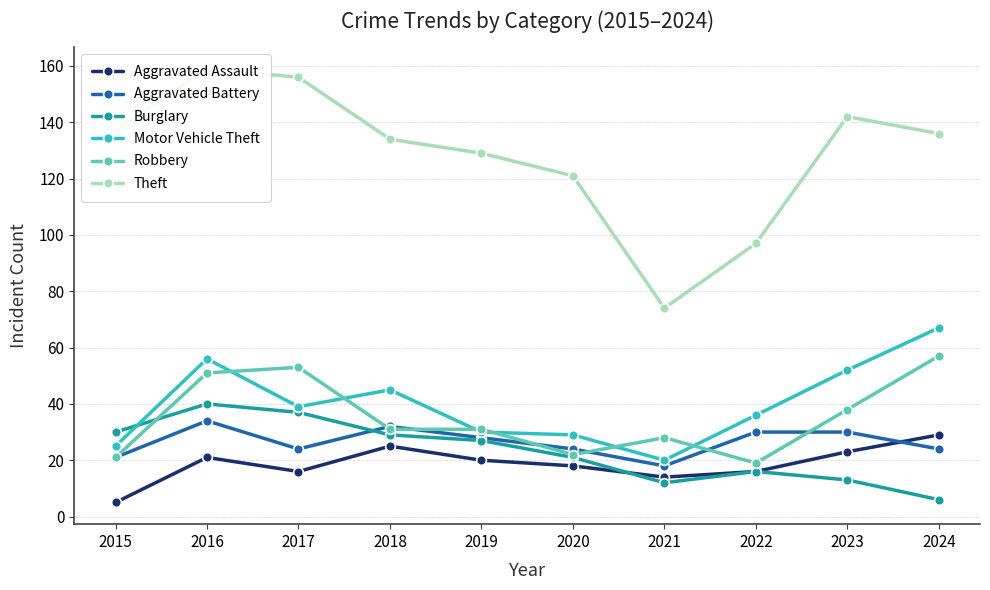

How many intersections are there between Burglary and Aggravated Assault?

1